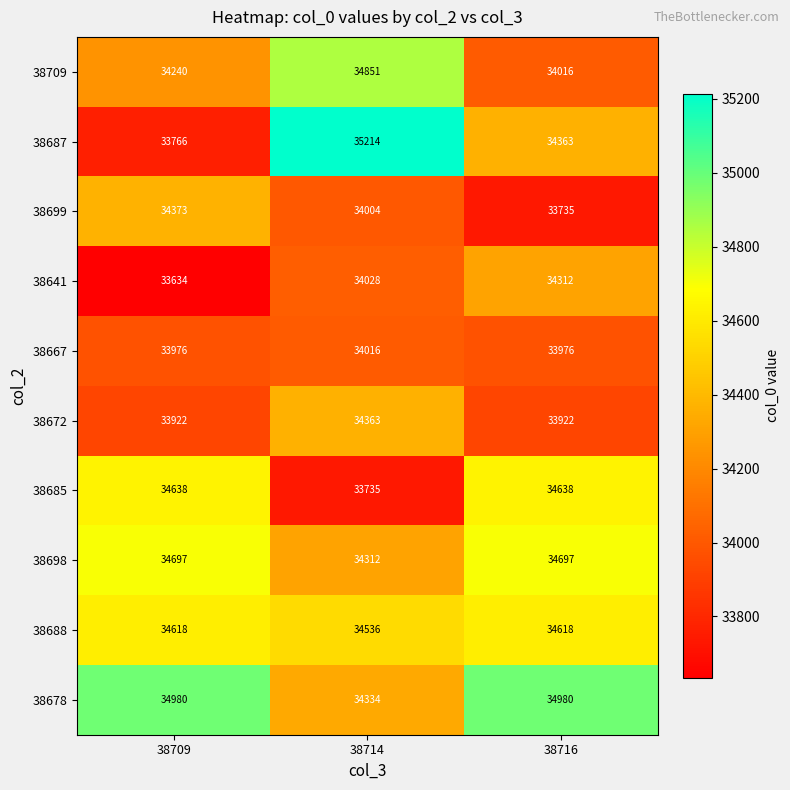

Reading left to right, extract all data points from this chart.

38709: 38709=34240	38714=34851	38716=34016
38687: 38709=33766	38714=35214	38716=34363
38699: 38709=34373	38714=34004	38716=33735
38641: 38709=33634	38714=34028	38716=34312
38667: 38709=33976	38714=34016	38716=33976
38672: 38709=33922	38714=34363	38716=33922
38685: 38709=34638	38714=33735	38716=34638
38698: 38709=34697	38714=34312	38716=34697
38688: 38709=34618	38714=34536	38716=34618
38678: 38709=34980	38714=34334	38716=34980